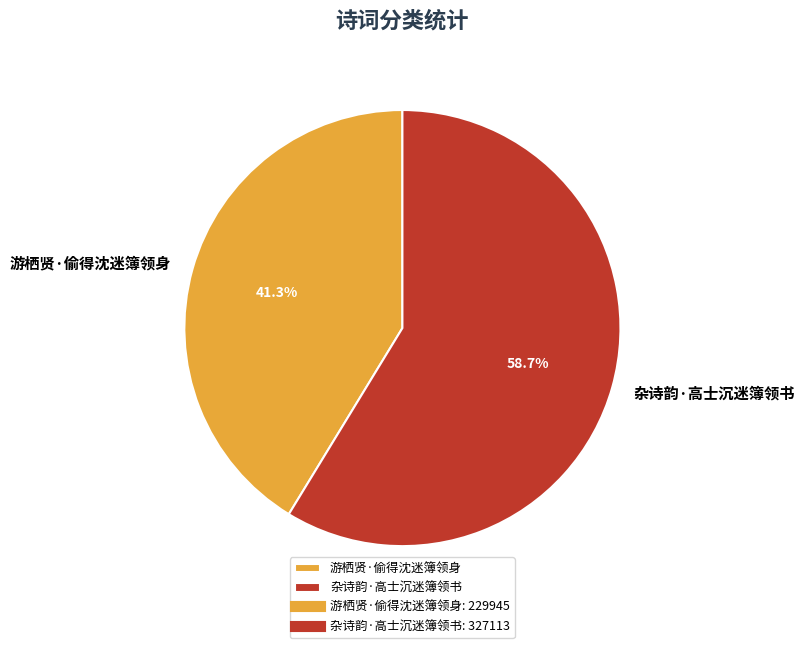

Is it true that 游栖贤·偷得沈迷簿领身 is 41% of the pie?

True